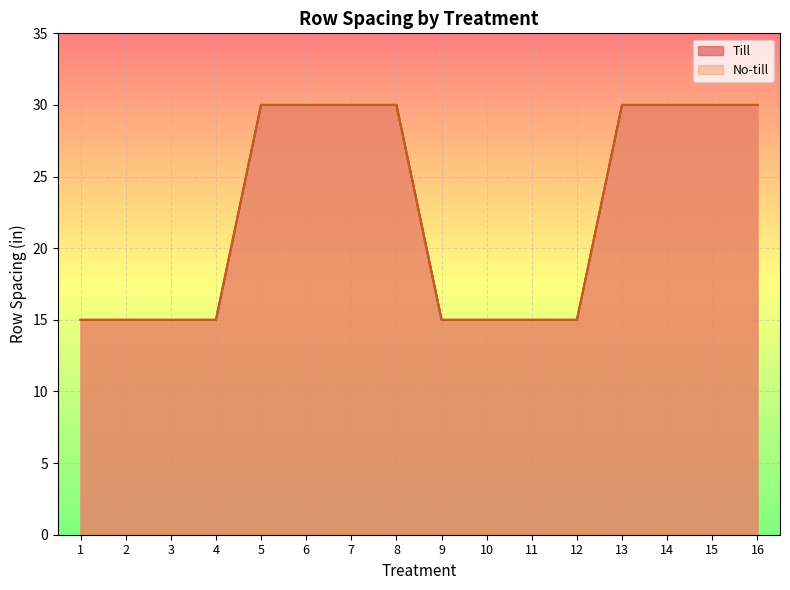

Rank the series by their maximum value, from highest to lowest.

Till, No-till